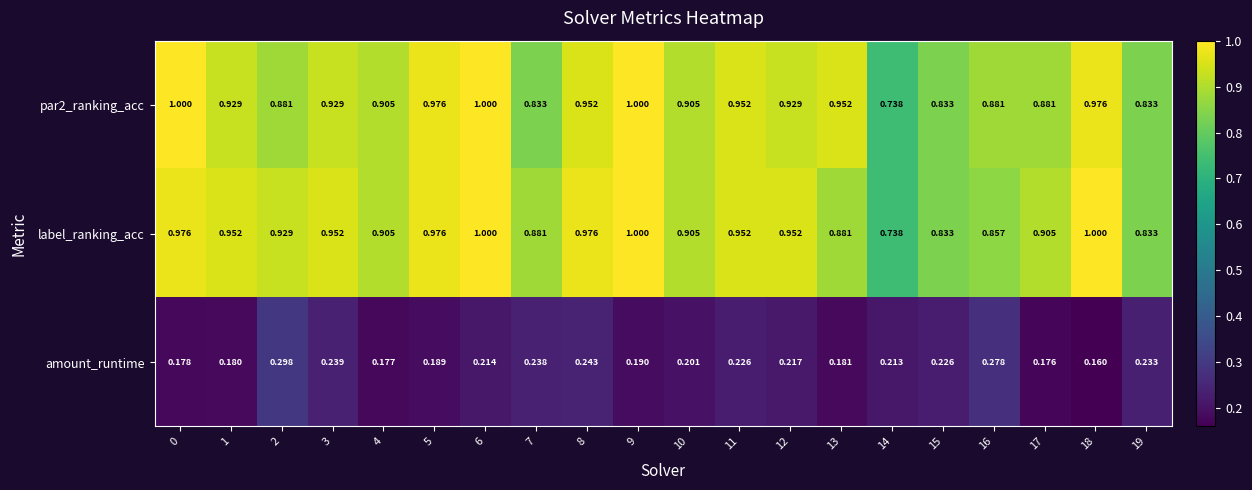

Which series changed the most between 7 and 15?

label_ranking_acc